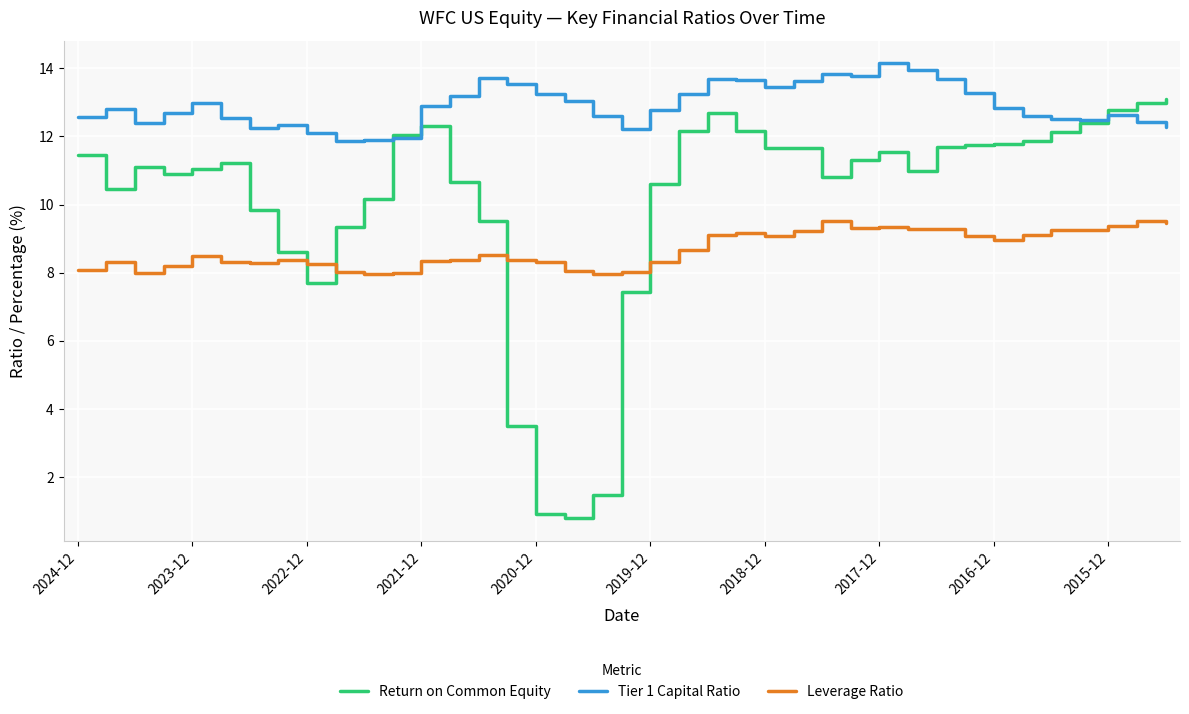

How many lines are shown in the chart?

3